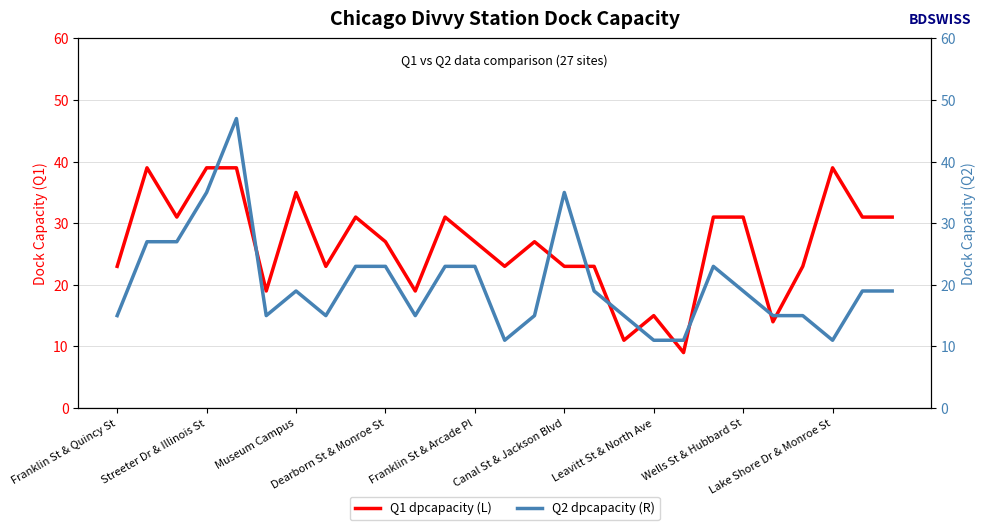

Reading right to left, list all the values displayed in this chart.

Q1 dpcapacity (L): 31	31	39	23	14	31	31	9	15	11	23	23	27	23	27	31	19	27	31	23	35	19	39	39	31	39	23
Q2 dpcapacity (R): 19	19	11	15	15	19	23	11	11	15	19	35	15	11	23	23	15	23	23	15	19	15	47	35	27	27	15